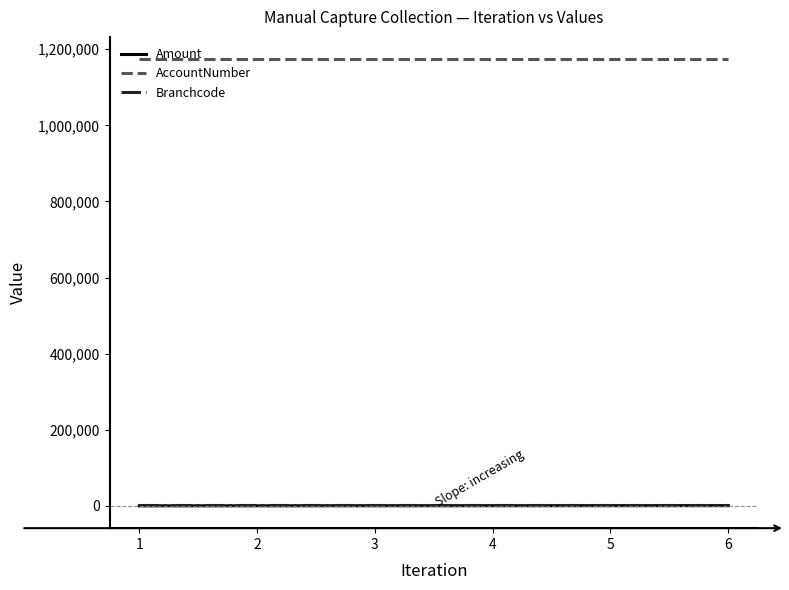

The value of AccountNumber at 5 is 2034997. True or false?

False